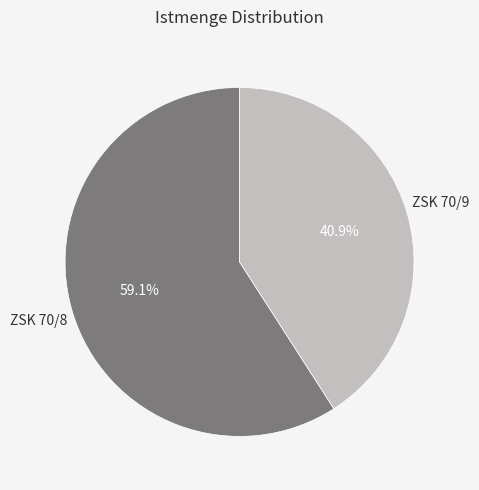

What portion of the pie excludes ZSK 70/8?

40.9%